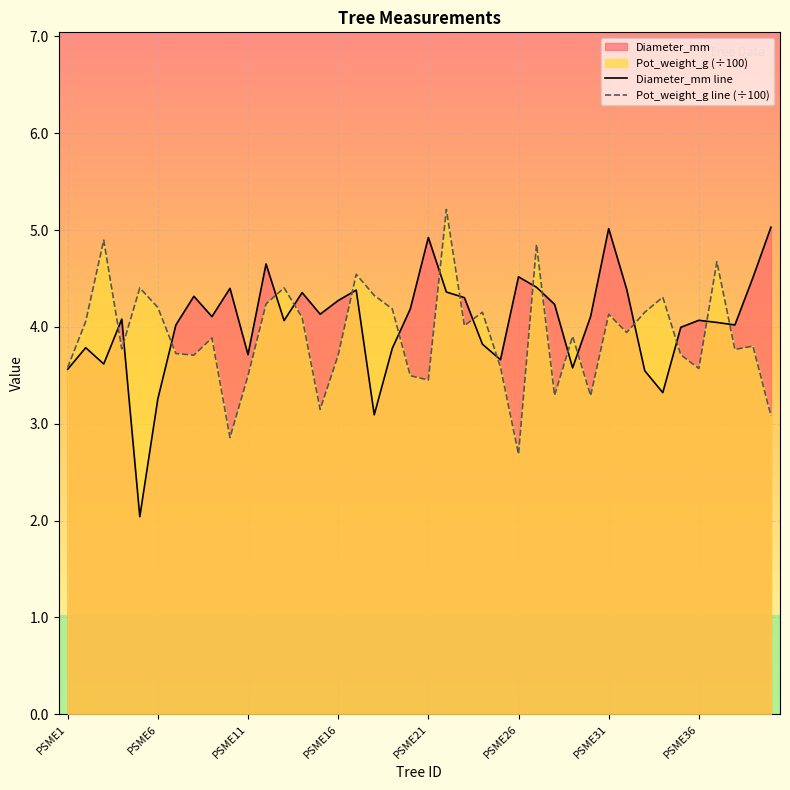

What is the average value of the Diameter_mm series?

4.0